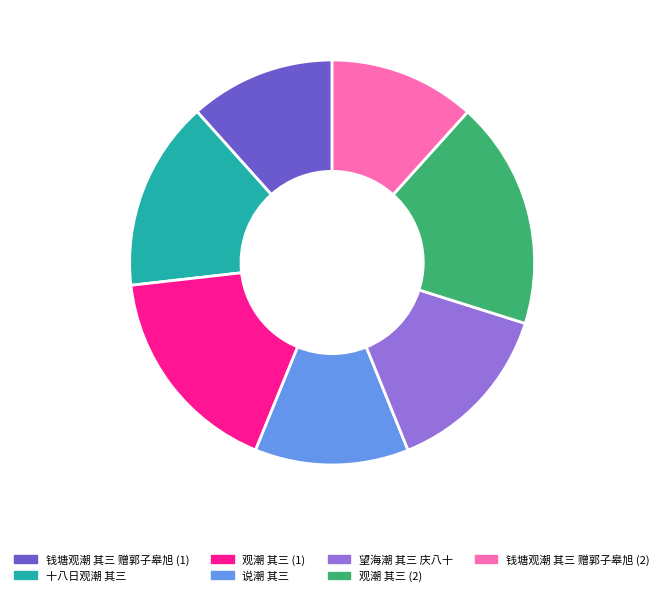

How many segments does this pie chart have?

7